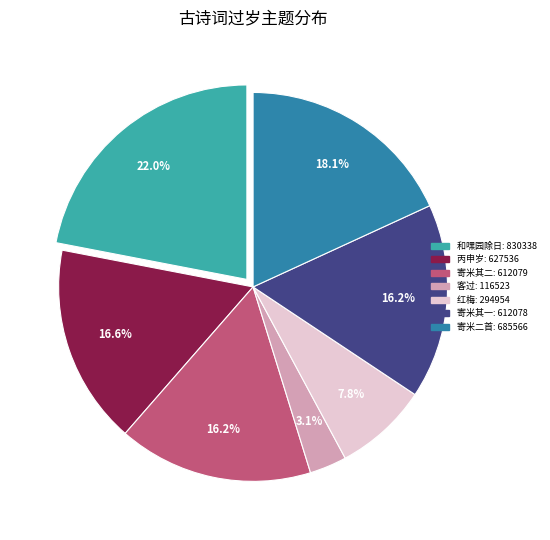

How many slices are in this pie chart?

7